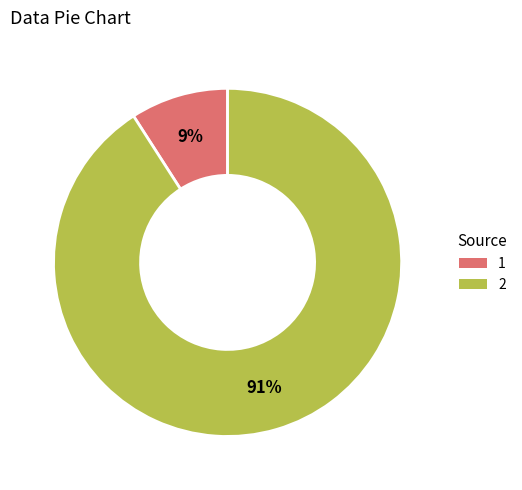

What percentage is the 1 slice, to the nearest percent?

9%